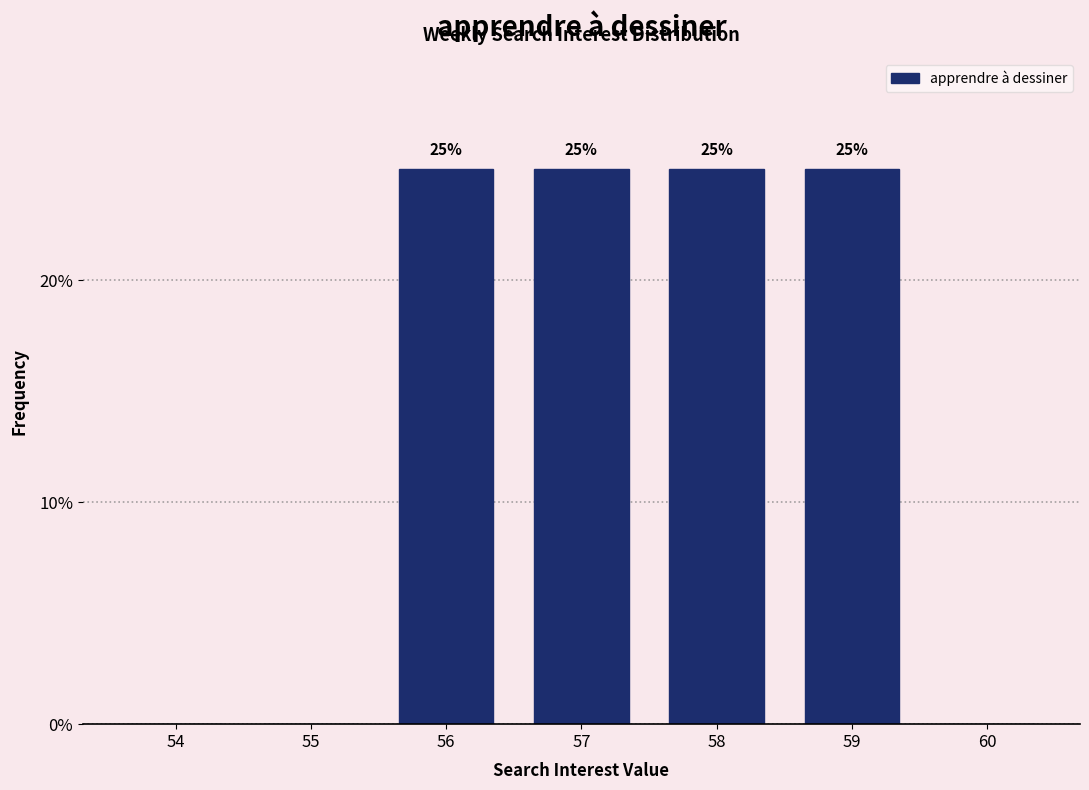

Reading left to right, transcribe all the data shown in this chart.

54=0	55=0	56=25	57=25	58=25	59=25	60=0